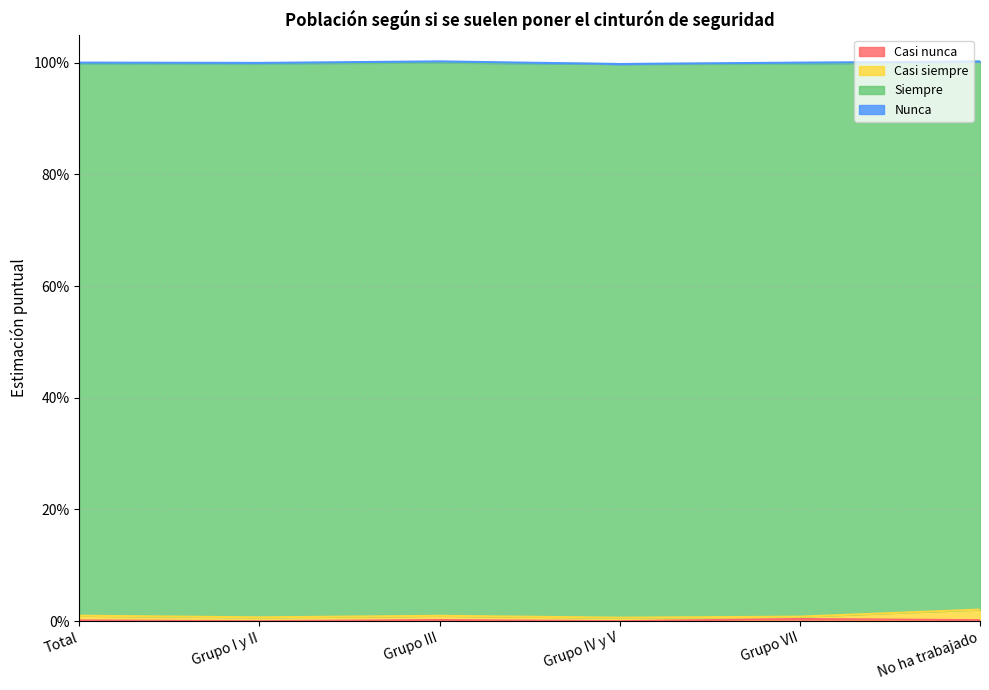

At which label is Casi nunca closest to 0?

Grupo I y II